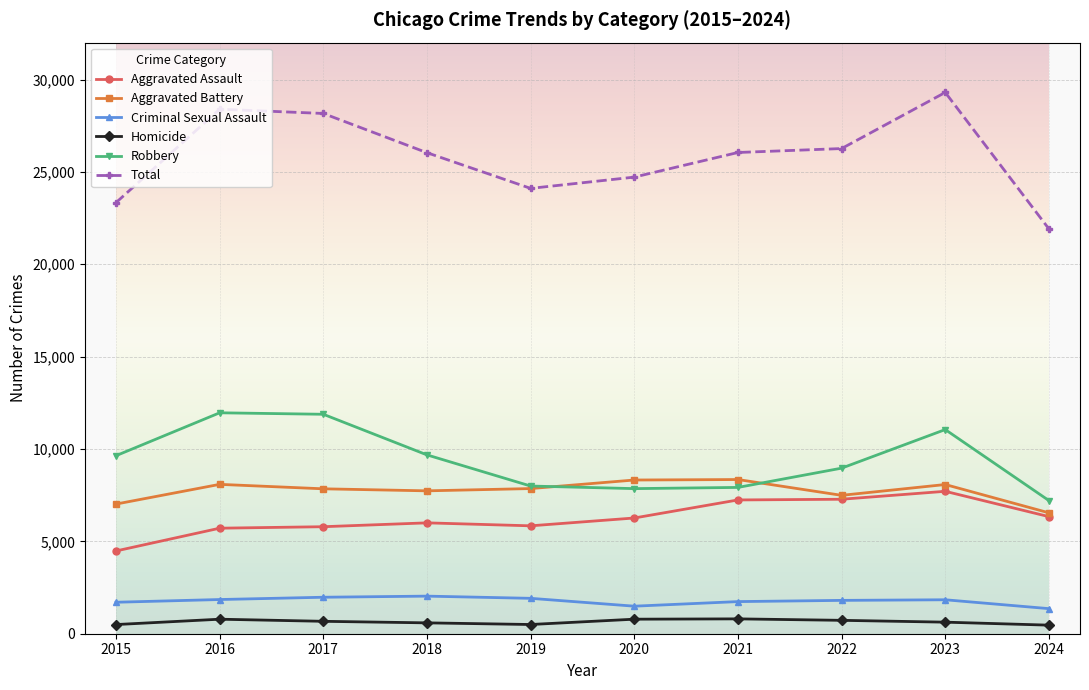

True or false: Homicide and Aggravated Assault intersect in this chart.

False